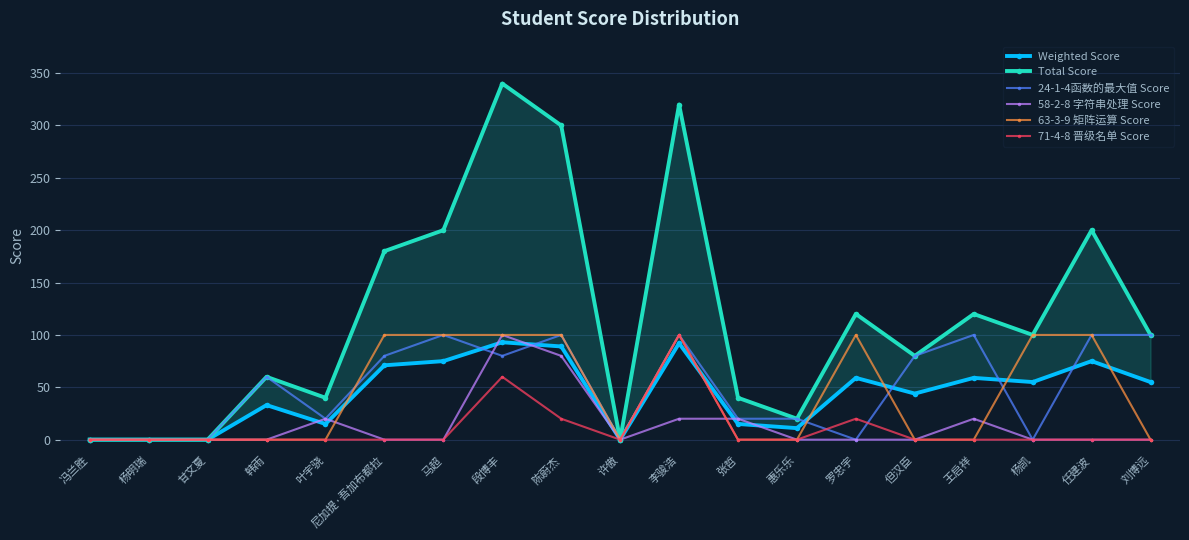

The value of Total Score at 许傲 is -128. True or false?

False